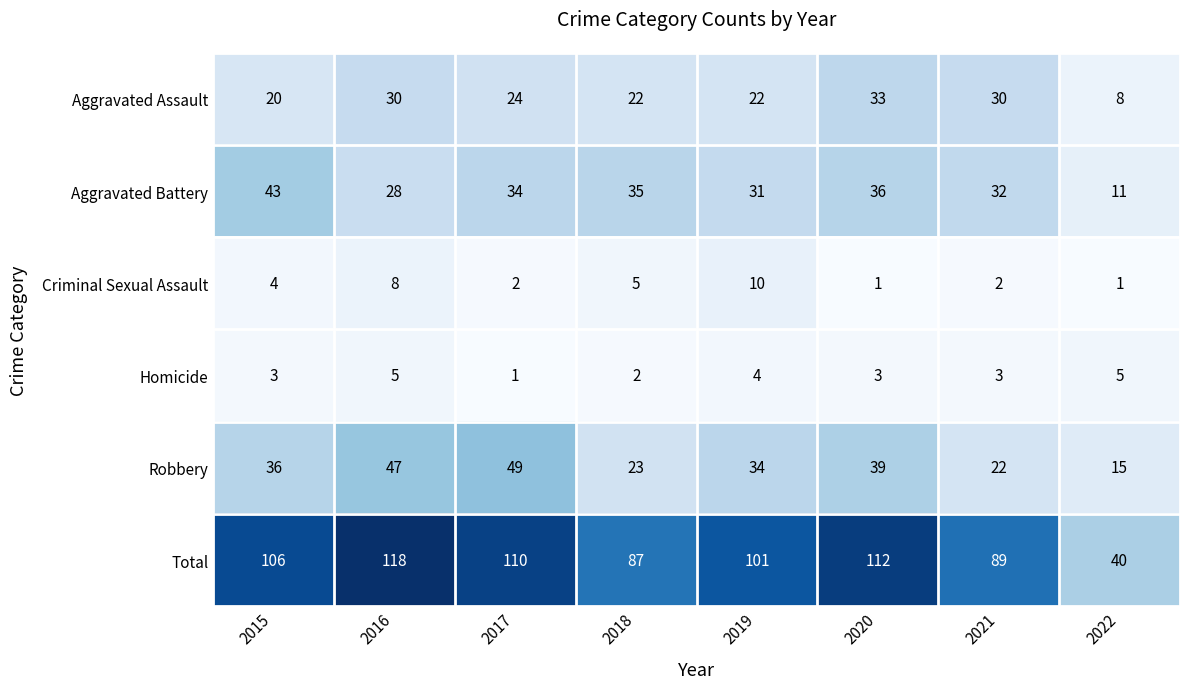

Between 2018 and 2021, which series saw the biggest shift?

Aggravated Assault